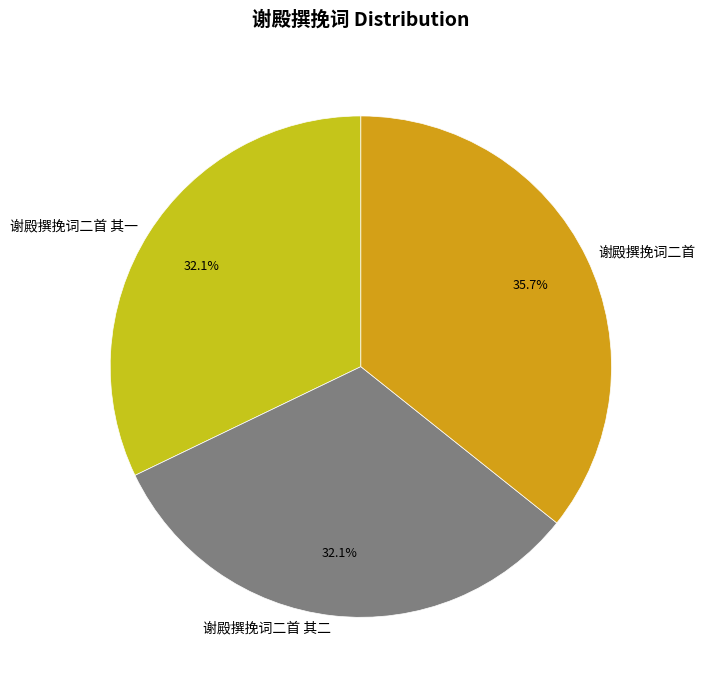

Is there a majority slice in this chart?

No